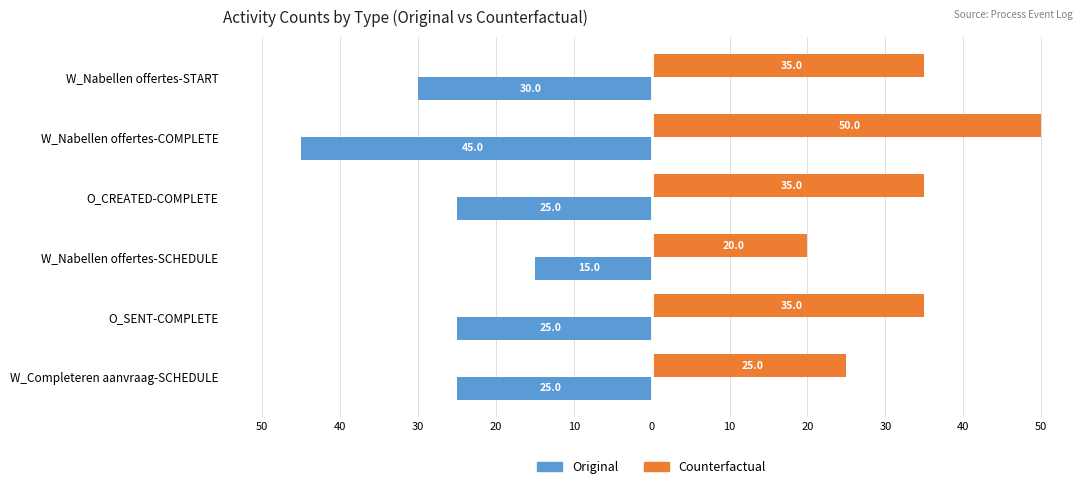

What are all the series names shown in the legend?

Original, Counterfactual